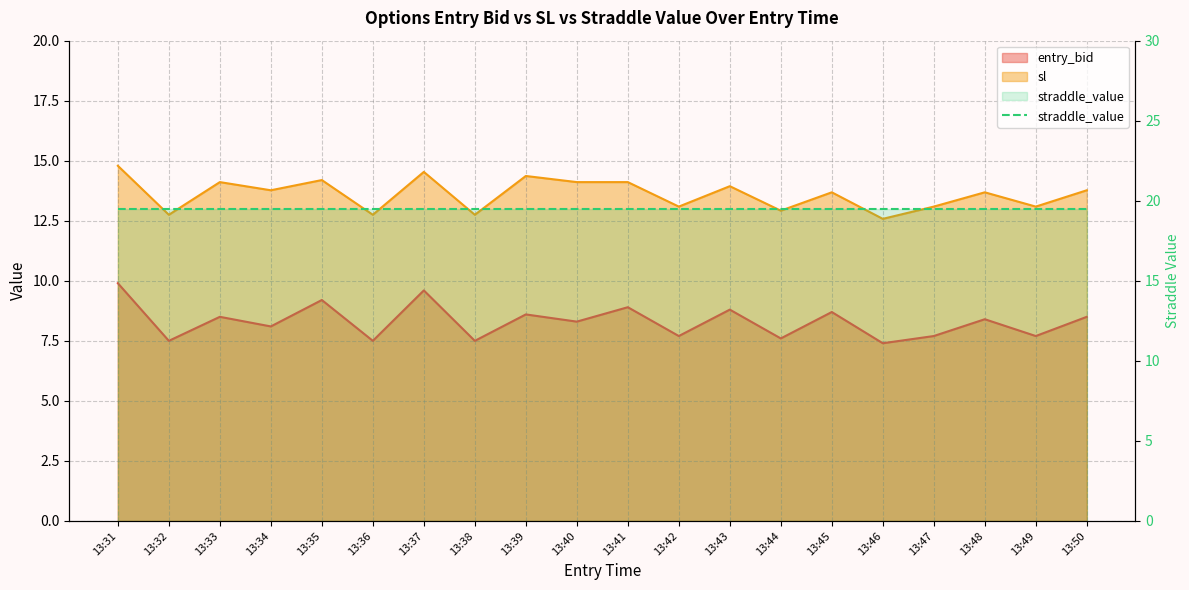

Does the chart display data point markers on the line(s)?

No